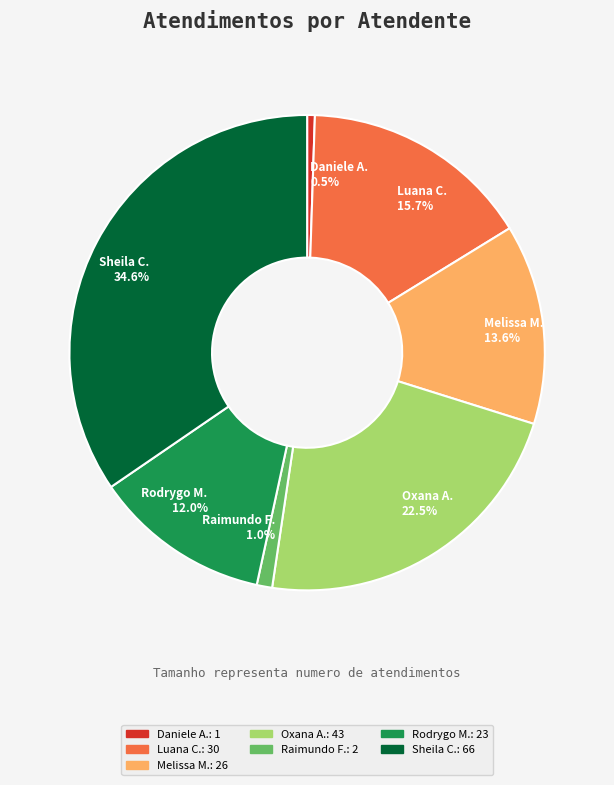

Is there a majority slice in this chart?

No